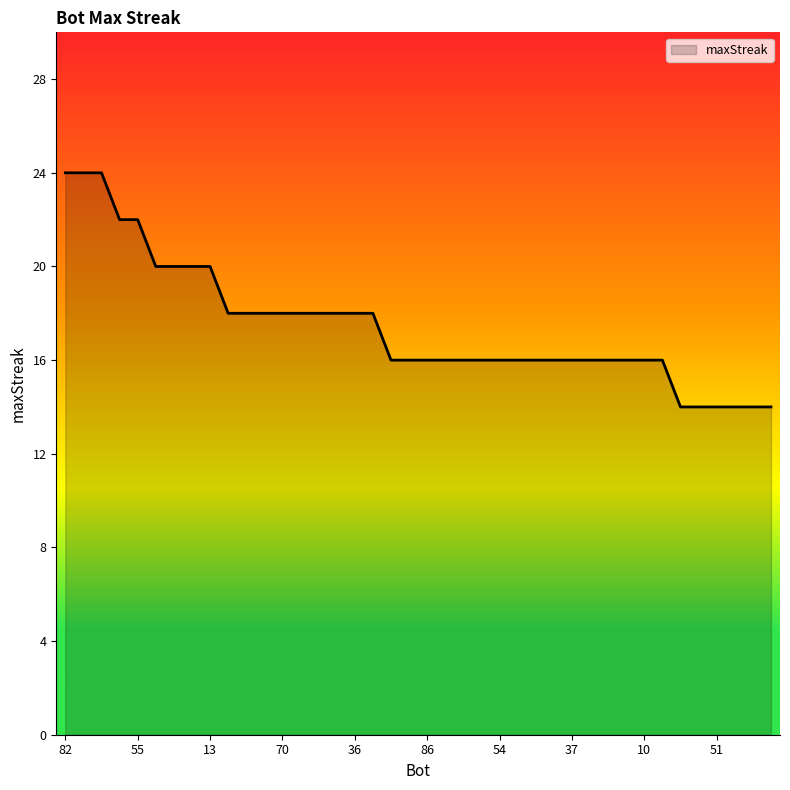

What is the maximum value shown in the chart?

24